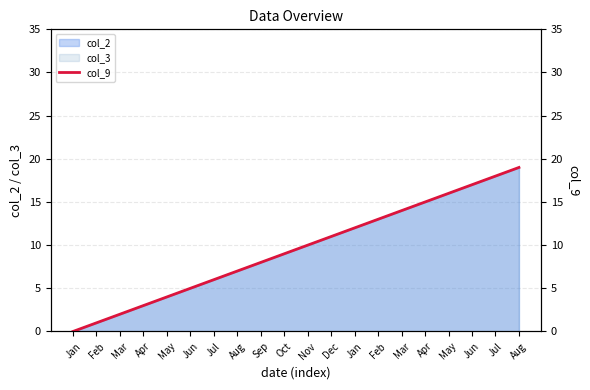

Which label corresponds to the smallest value in the chart?

Jan